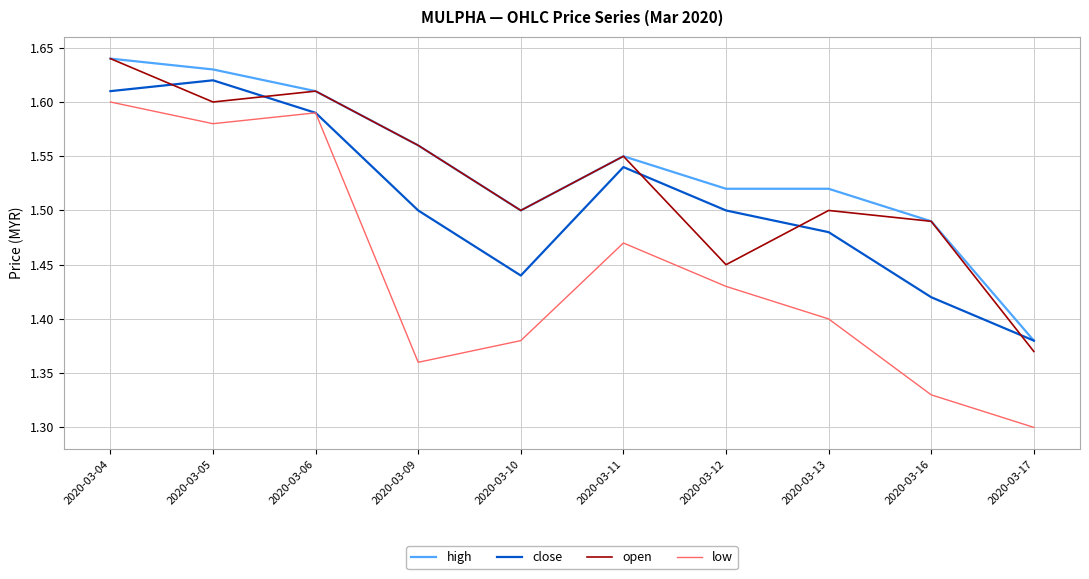

True or false: close has a value of 1.5 at 2020-03-11.

True